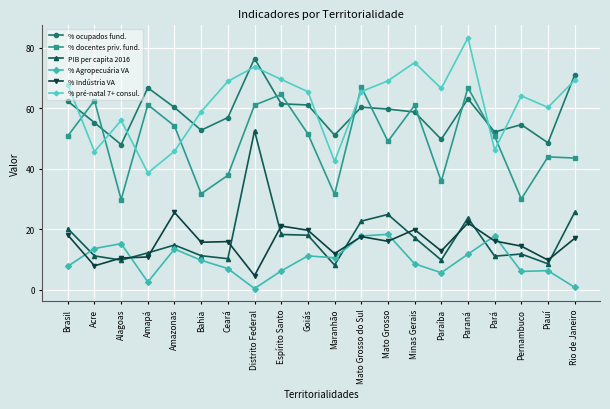

True or false: % Indústria VA has a value of 11.9 at Maranhão.

True